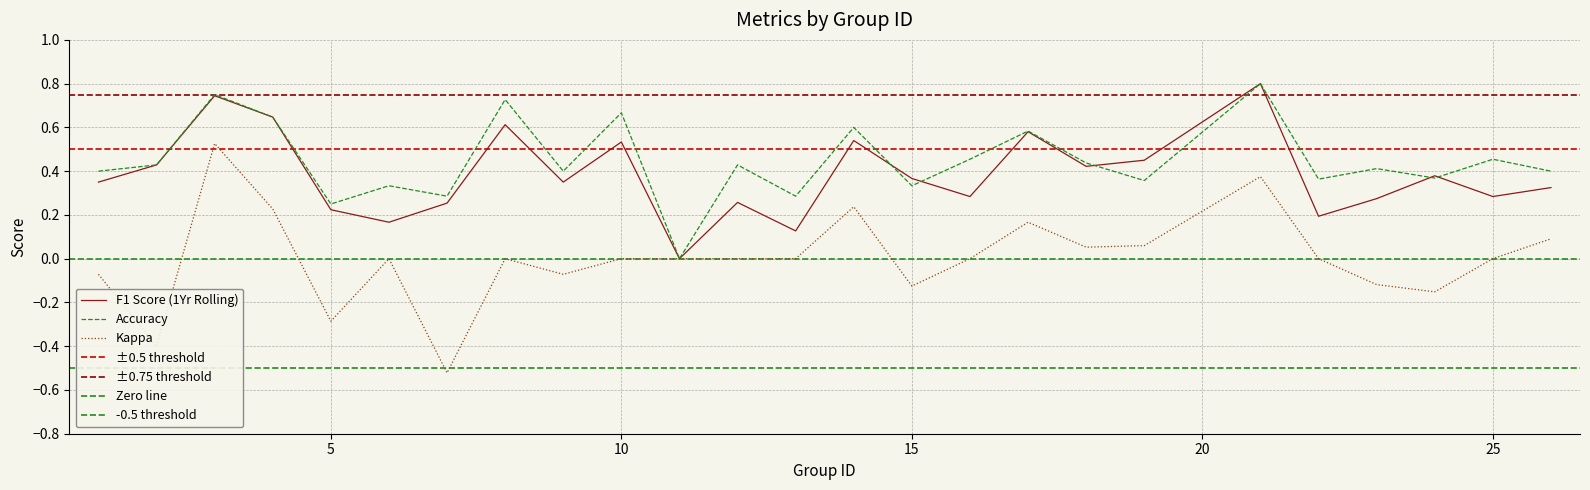

List the series in order of their peak value, lowest first.

kappa, f1, accuracy